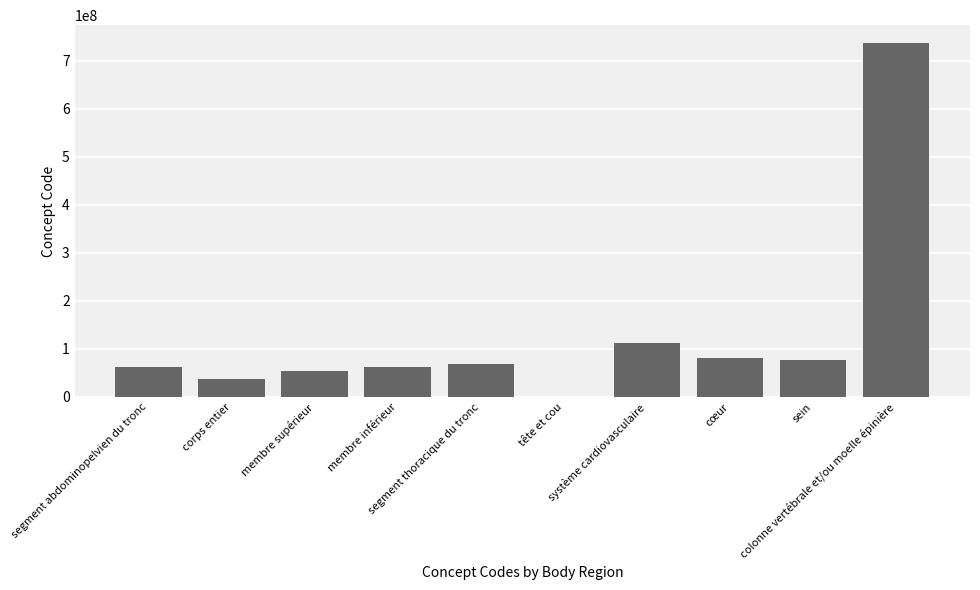

At which category does the chart reach its peak across all series?

colonne vertébrale et/ou moelle épinière